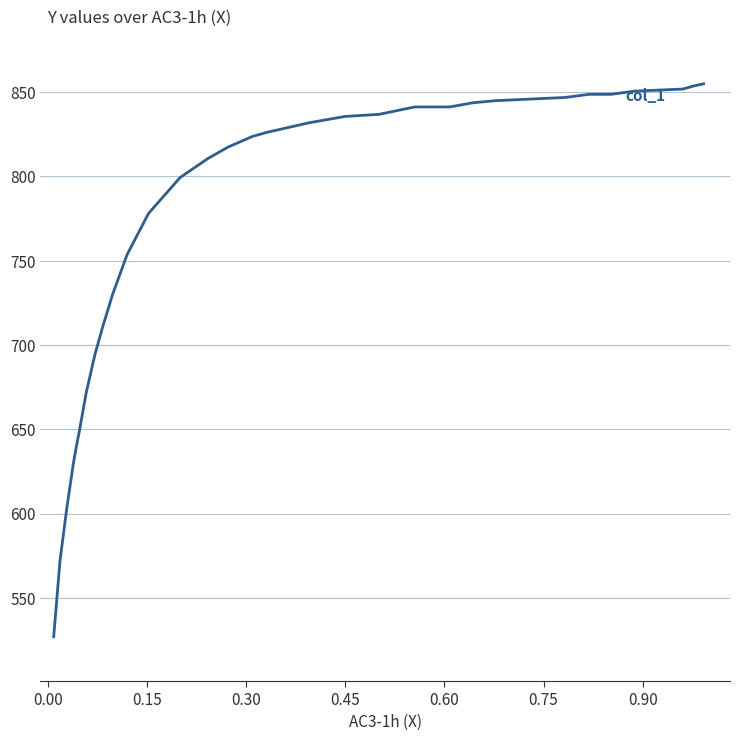

What is the maximum value shown in the chart?

855.0